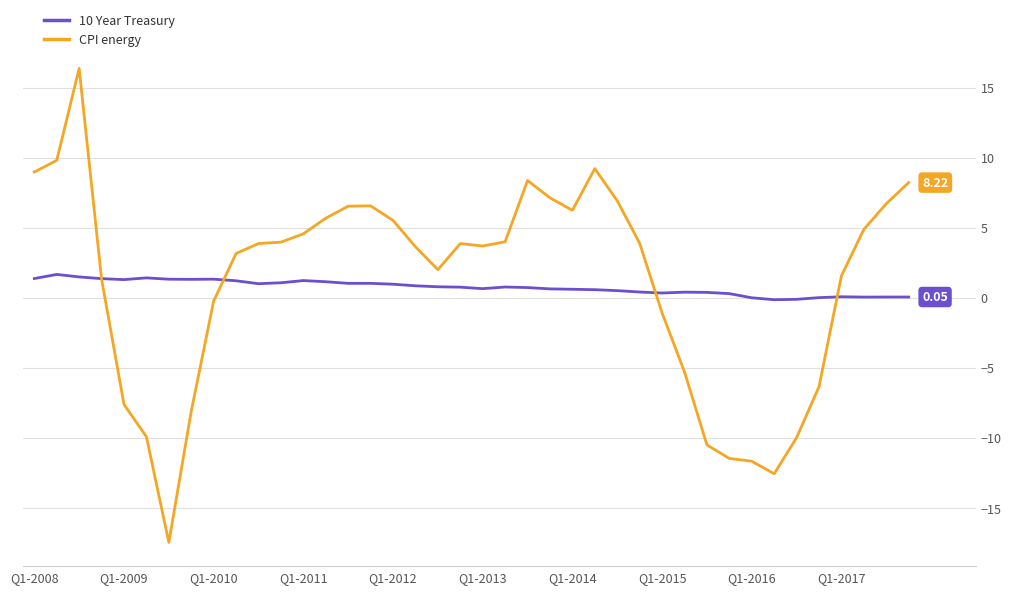

List the series in order of their overall mean, lowest first.

10 Year Treasury, CPI energy